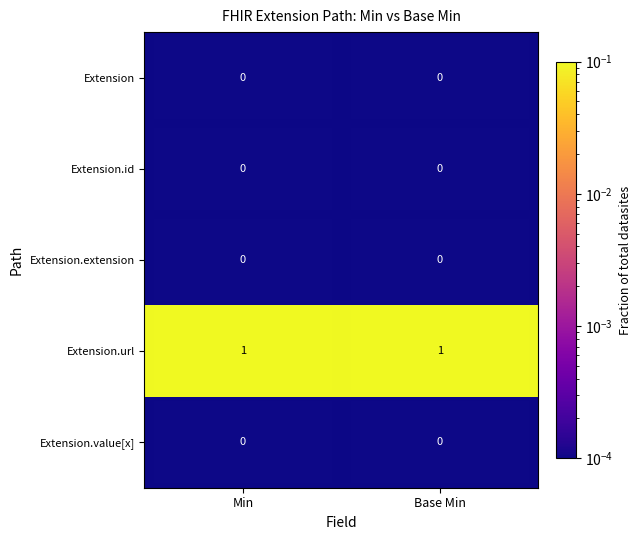

True or false: Extension.id has a value of 0 at Min.

True